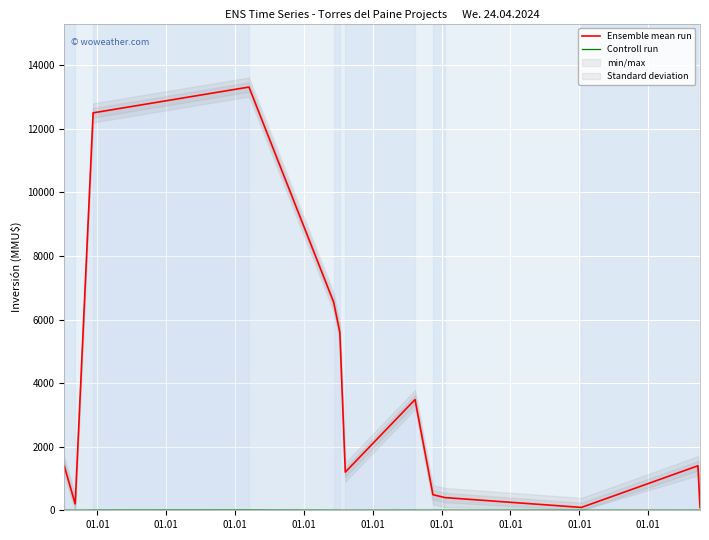

What is the total value across all series at 01.01?

1394